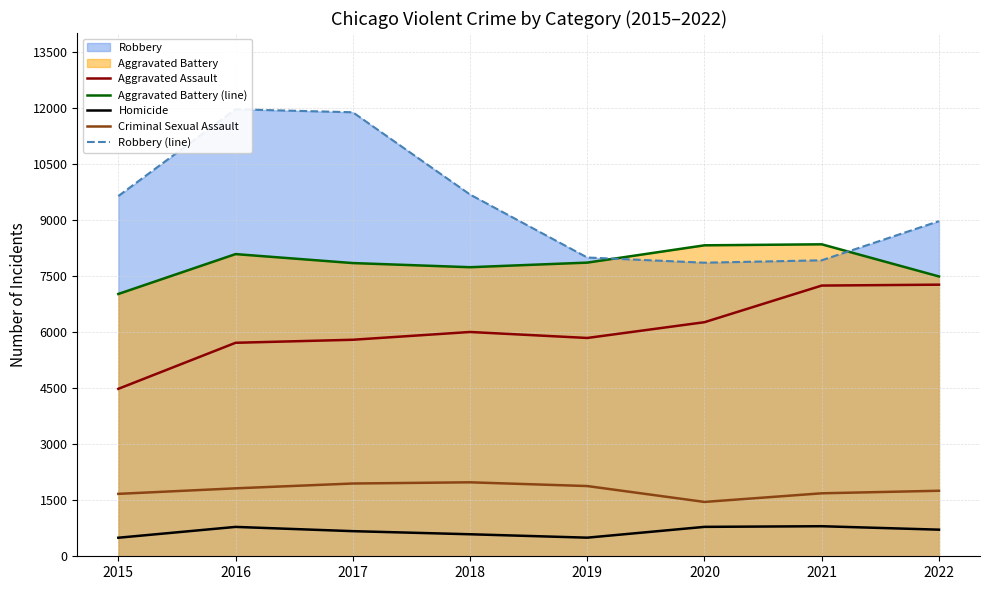

Reading left to right, extract all data points from this chart.

Aggravated Assault: 2015=4480	2016=5712	2017=5793	2018=6001	2019=5841	2020=6263	2021=7243	2022=7267
Aggravated Battery (line): 2015=7018	2016=8085	2017=7845	2018=7734	2019=7857	2020=8320	2021=8347	2022=7487
Homicide: 2015=496	2016=786	2017=672	2018=589	2019=498	2020=787	2021=804	2022=712
Criminal Sexual Assault: 2015=1670	2016=1818	2017=1947	2018=1979	2019=1879	2020=1454	2021=1685	2022=1753
Robbery (line): 2015=9638	2016=11960	2017=11880	2018=9679	2019=7994	2020=7855	2021=7919	2022=8967